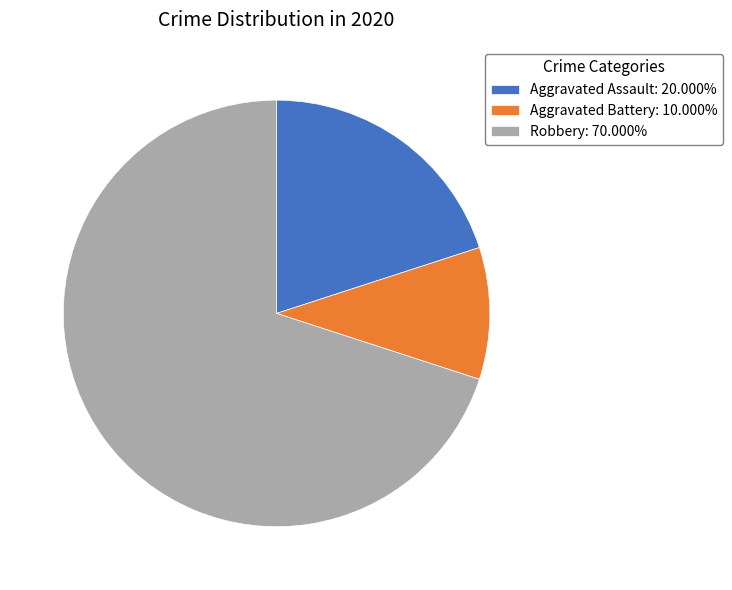

Rank the categories by value from lowest to highest.

Aggravated Battery, Aggravated Assault, Robbery